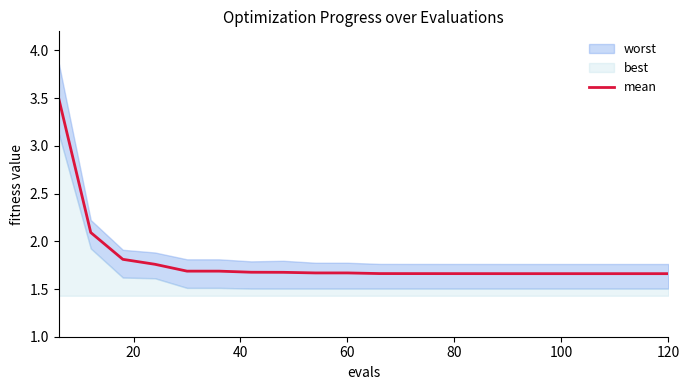

Is it true that mean equals 1.7 at 60?

True